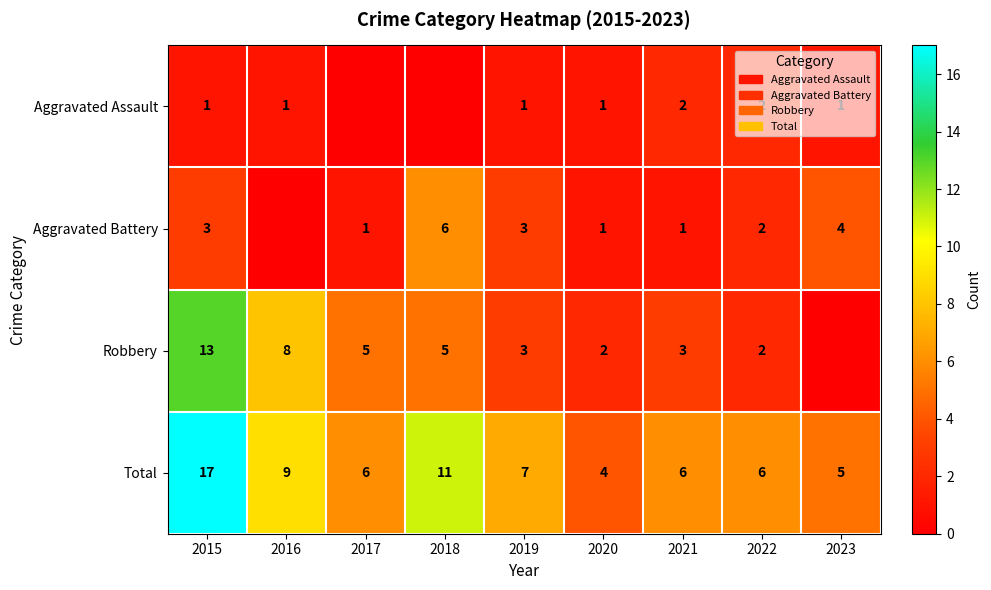

What is the difference between the Aggravated Battery values at 2019 and 2018?

3